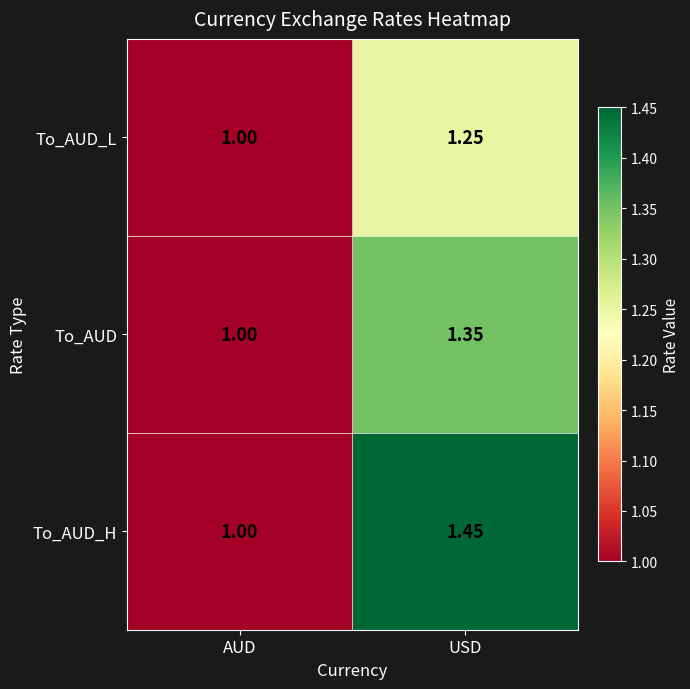

What is the total value across all series at AUD?

3.0